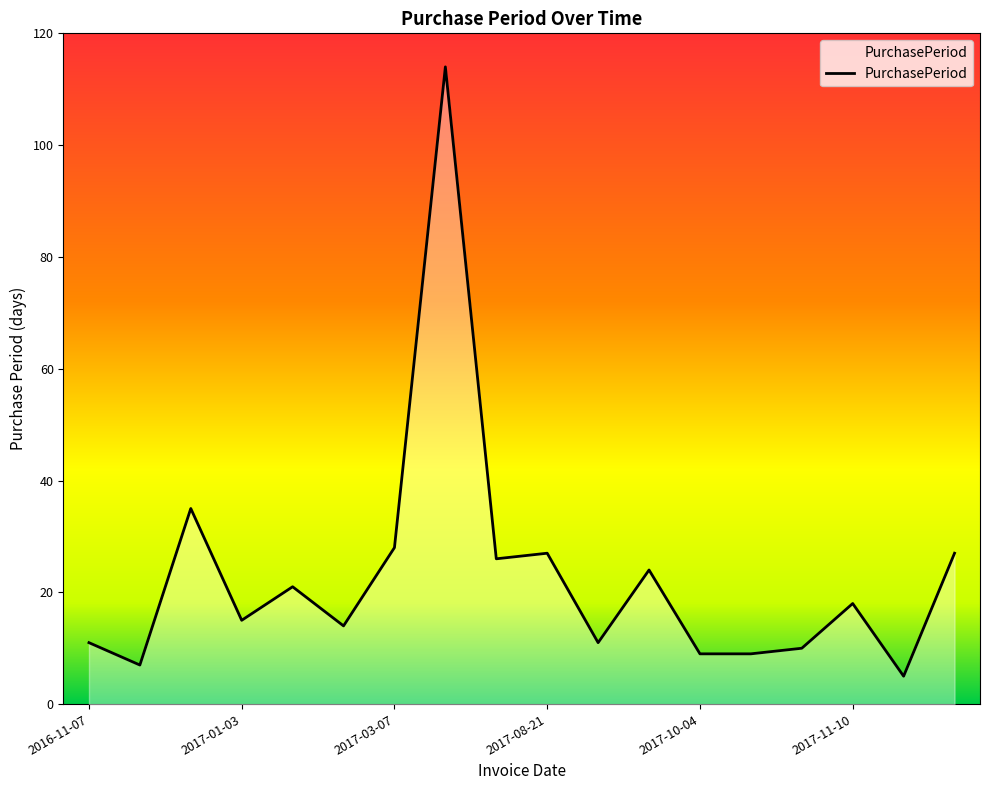

What is the difference between the maximum and minimum values?

109